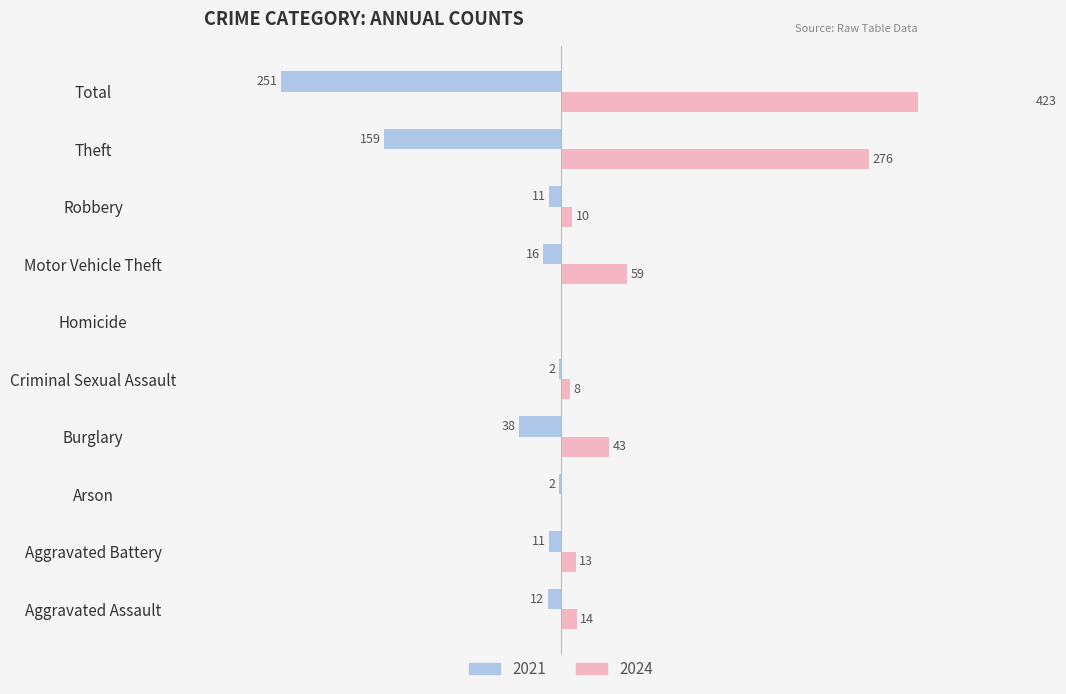

Which series has the widest spread of values?

2024